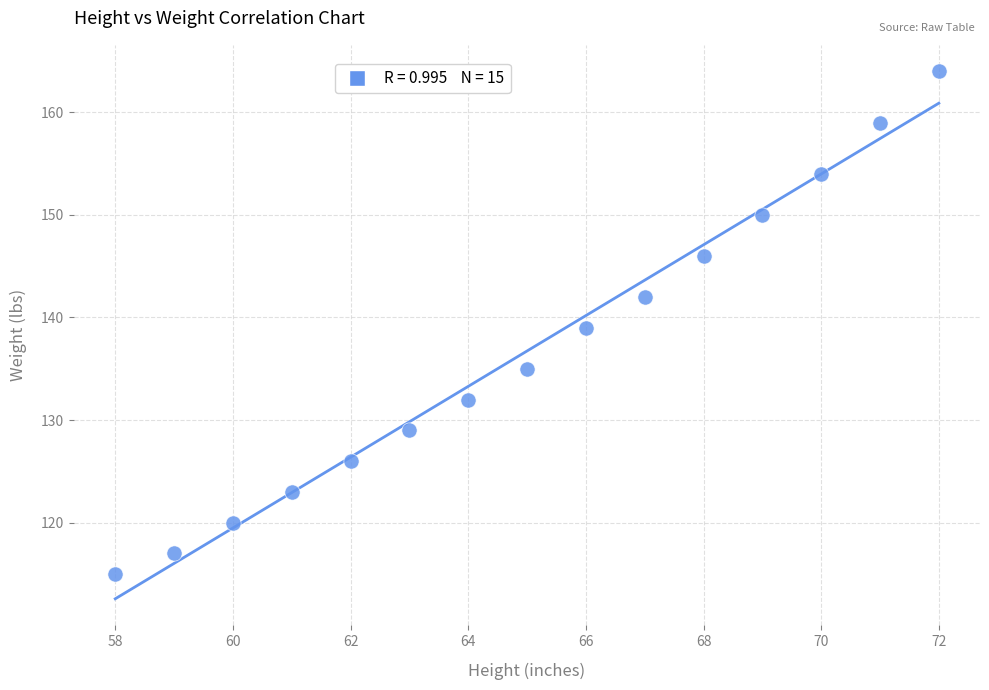

What is the range of X values (max minus min)?

14